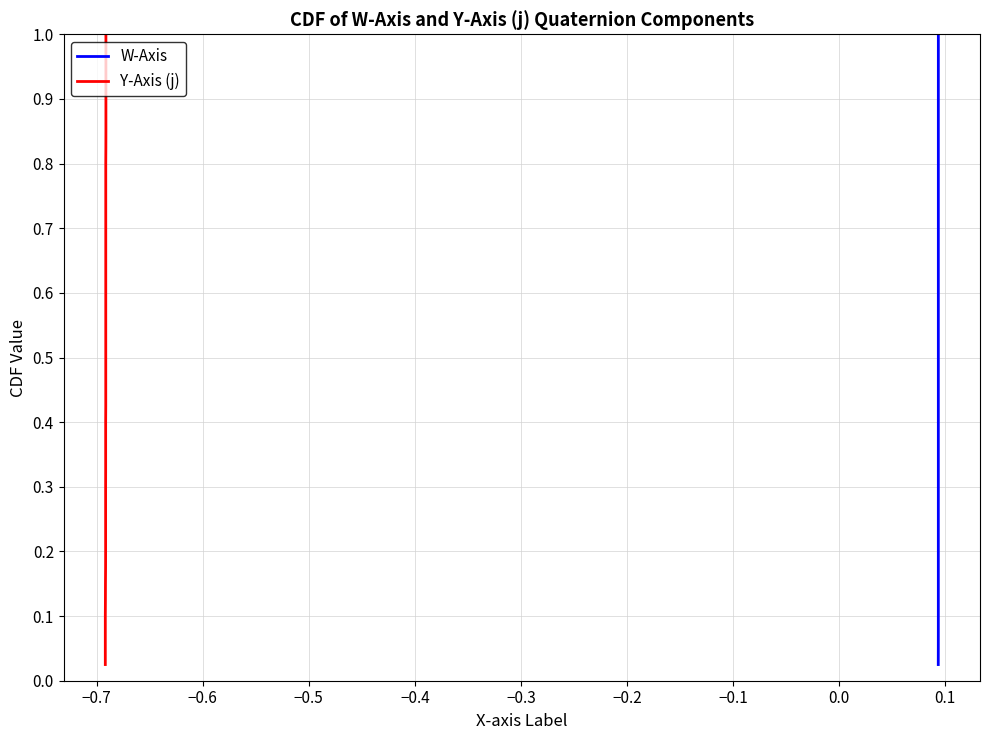

The value of W-Axis at −0.1 is 0.1. True or false?

False